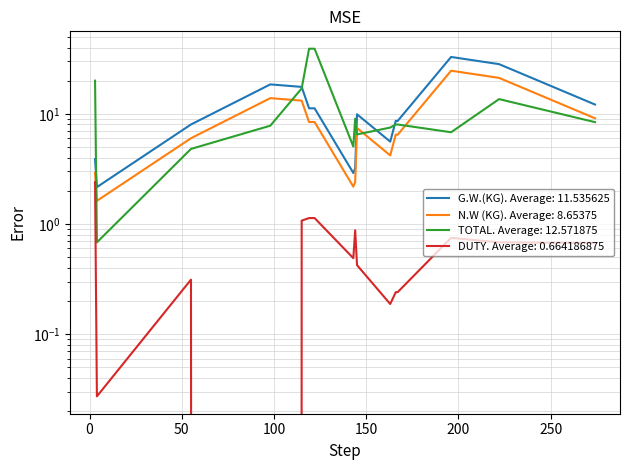

What is the average value of the DUTY series?

0.7